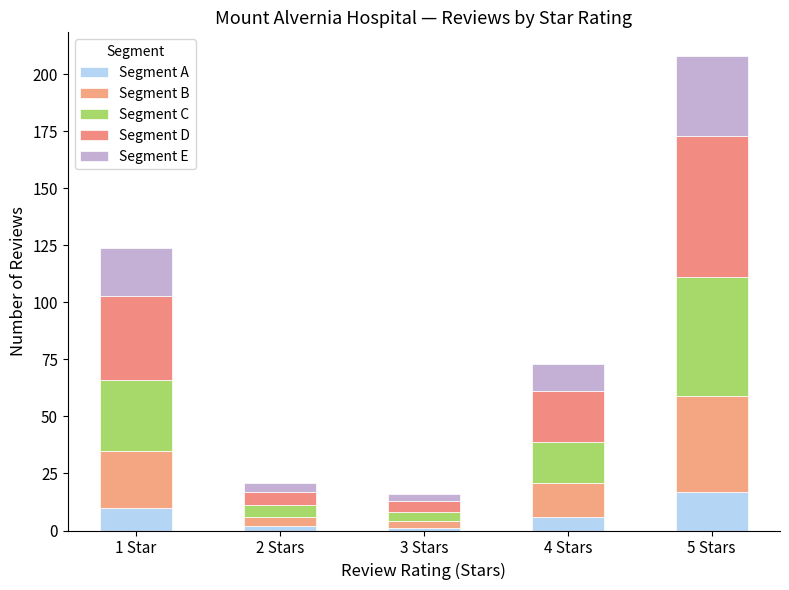

Are the bars grouped side by side (vs. stacked)?

No